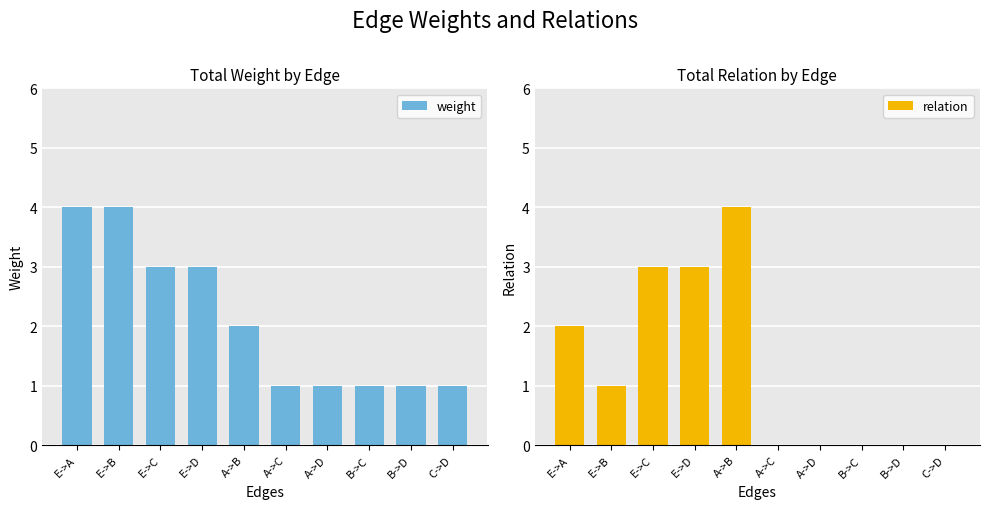

Reading left to right, extract all data points from this chart.

weight: 4	4	3	3	2	1	1	1	1	1
relation: 2	1	3	3	4	0	0	0	0	0